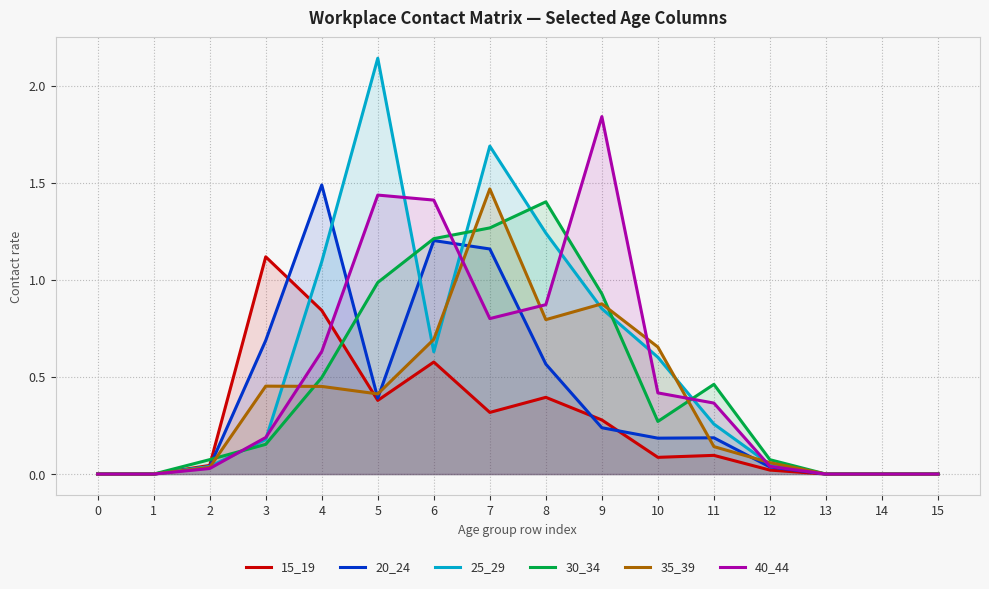

What is the spread (max minus min) of values at 11?

0.4